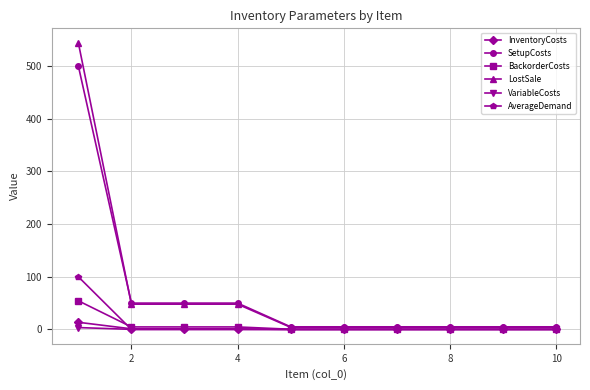

Which series has the widest spread of values?

LostSale